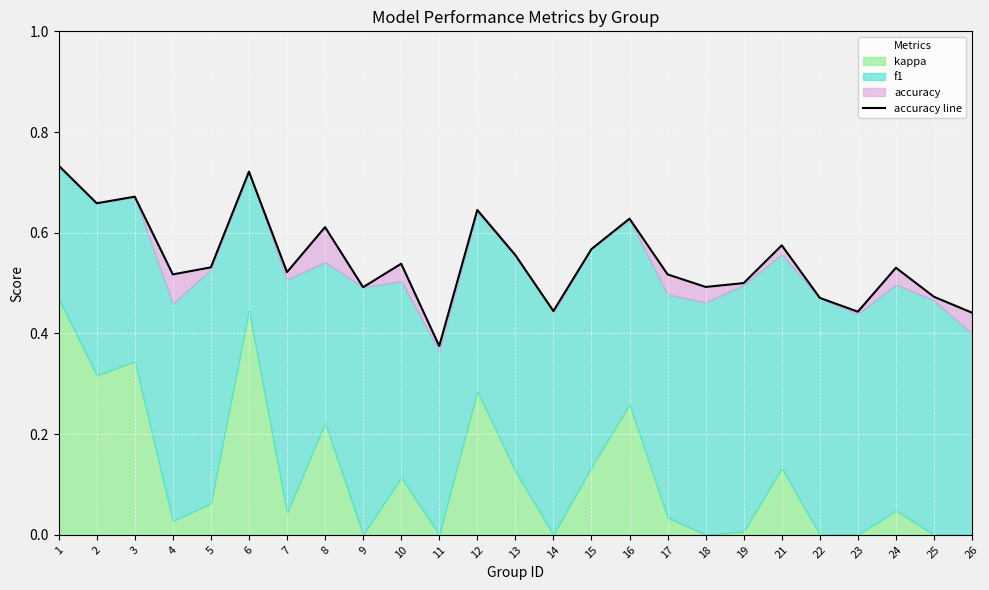

Count the values in the range 0 to 1.

25